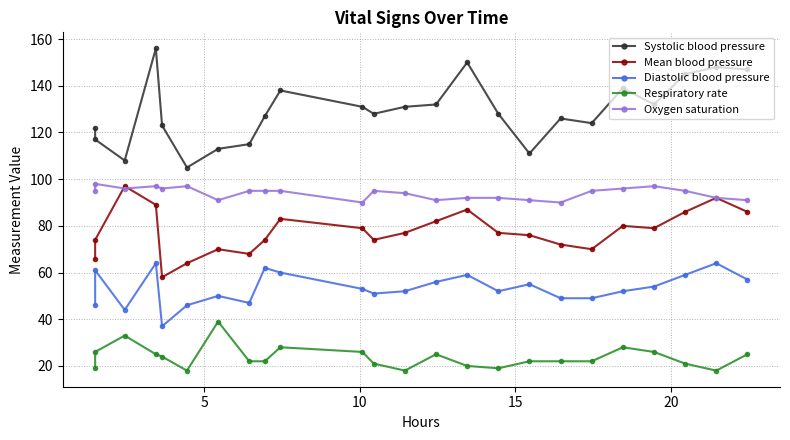

Which series has the widest spread of values?

Systolic blood pressure